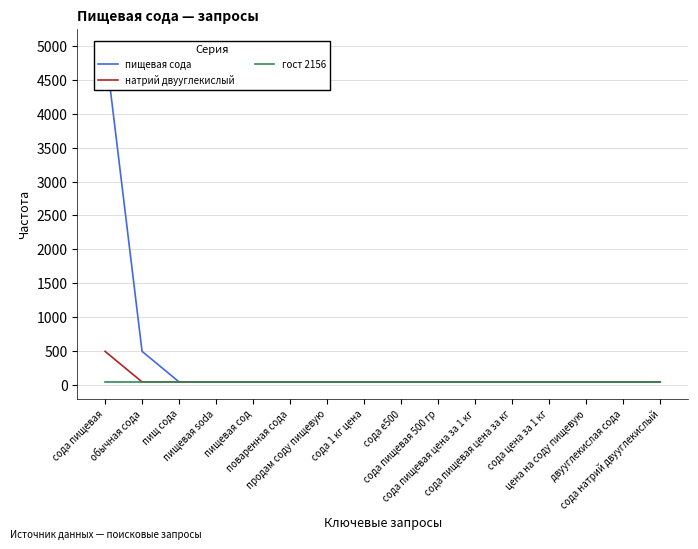

True or false: пищевая сода and гост 2156 cross at least once.

False